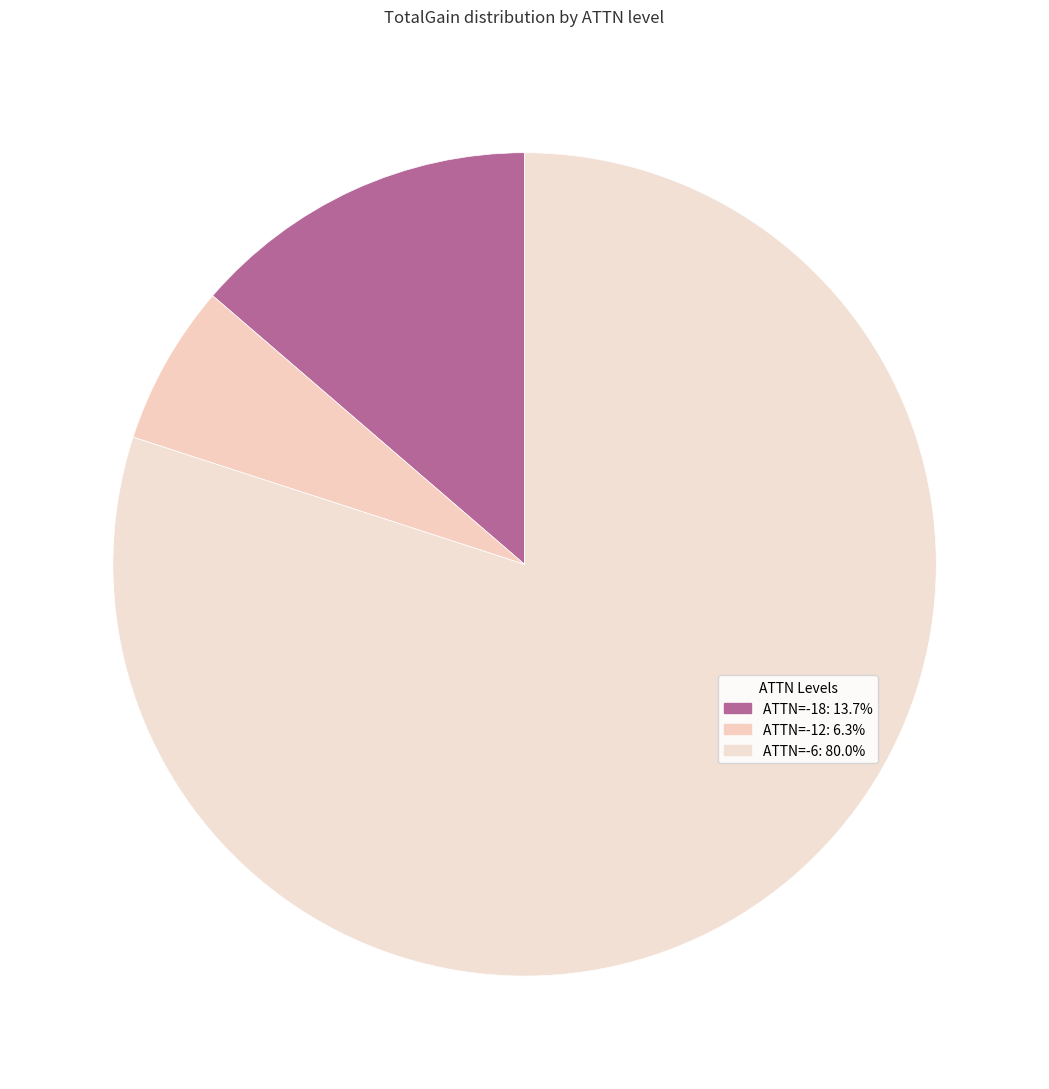

What is the smallest slice in the pie chart?

ATTN=-12